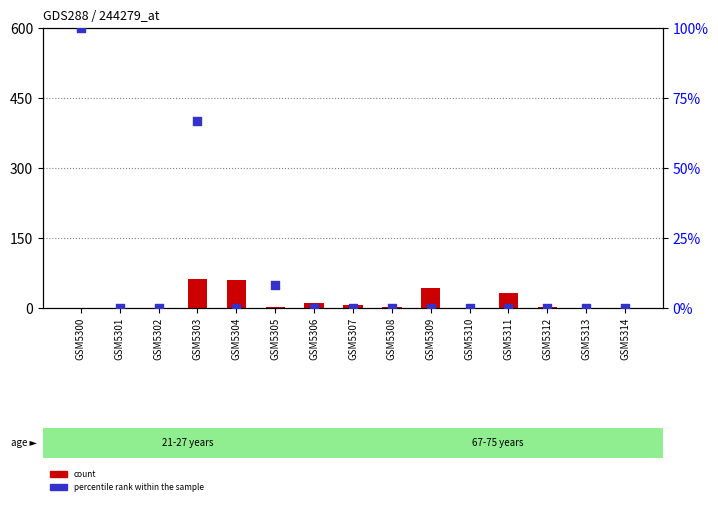

At which category is the sum across all series the highest?

GSM5303